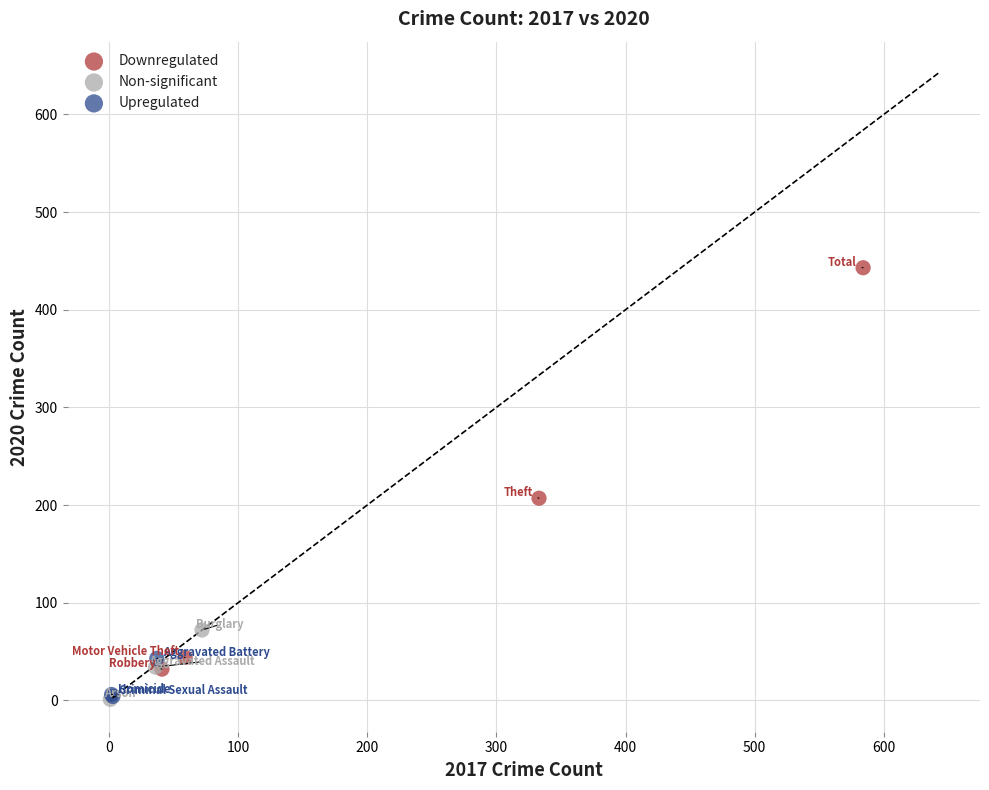

Which series contains the highest Y value?

Downregulated